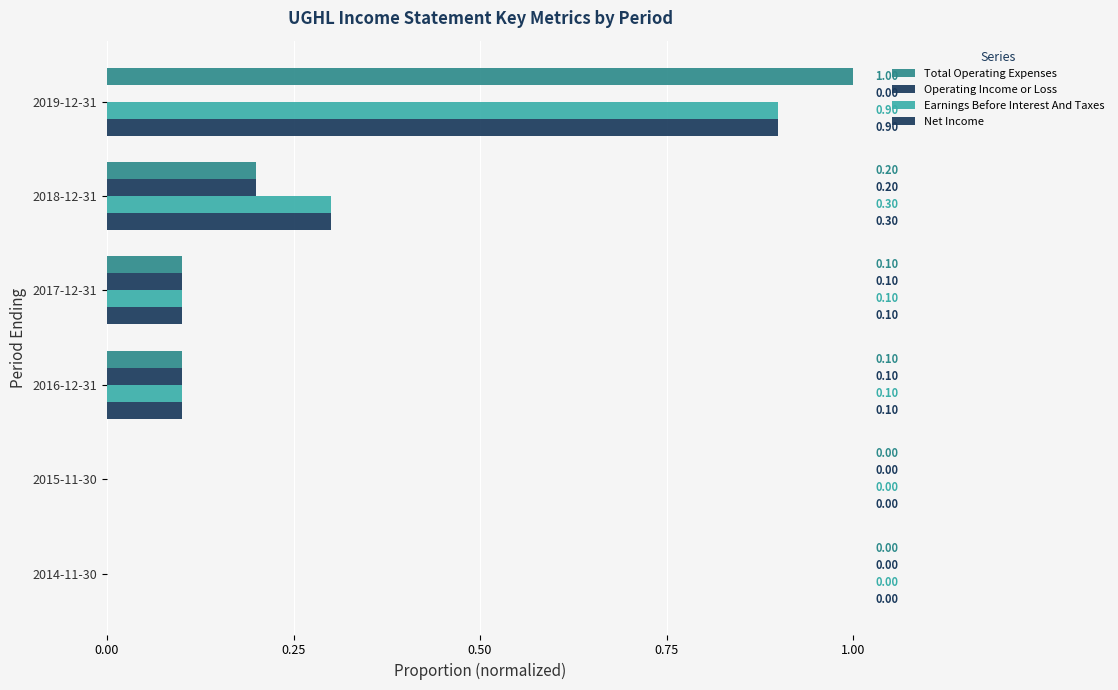

How many data points does each series have?

6